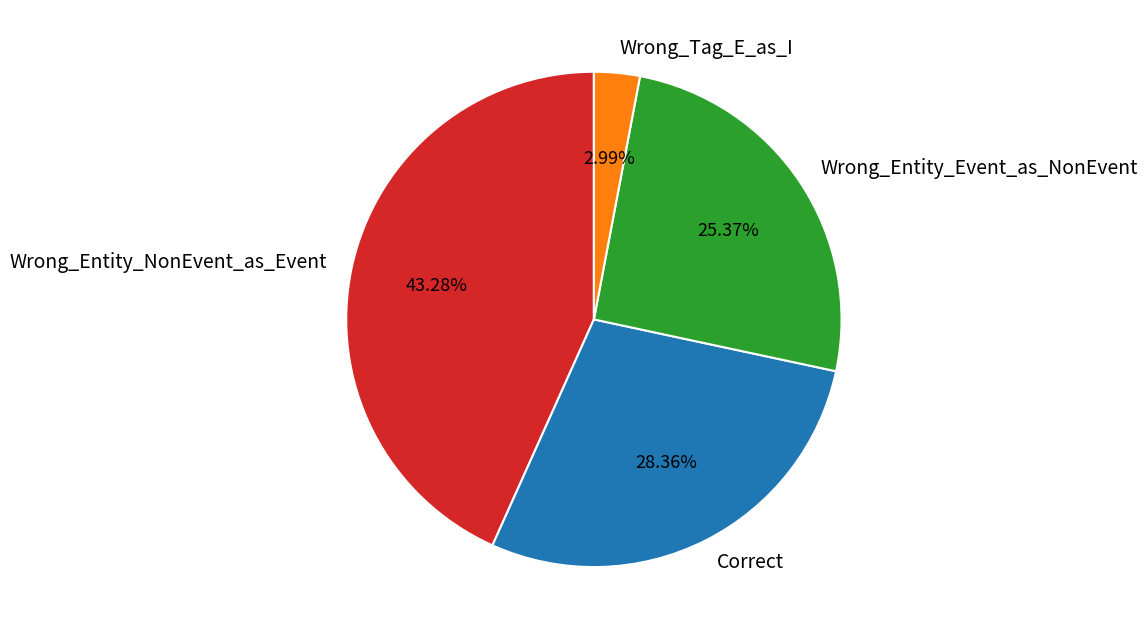

Count the number of slices in the pie.

4